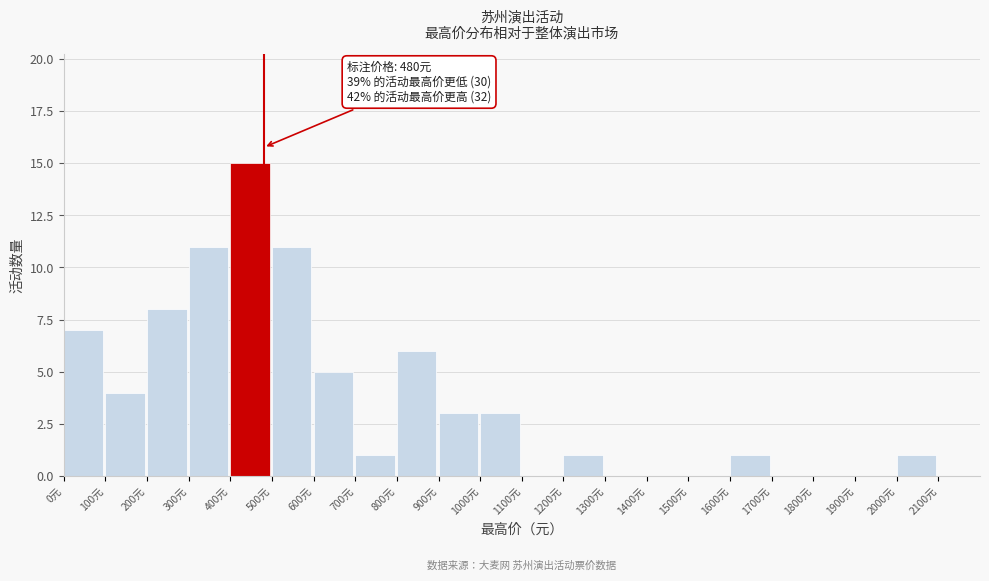

Which range on the x-axis has the tallest bar?

400 to 500